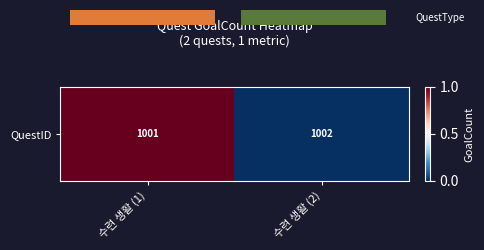

List the labels in order of value, smallest first.

수련 생활 (2), 수련 생활 (1)